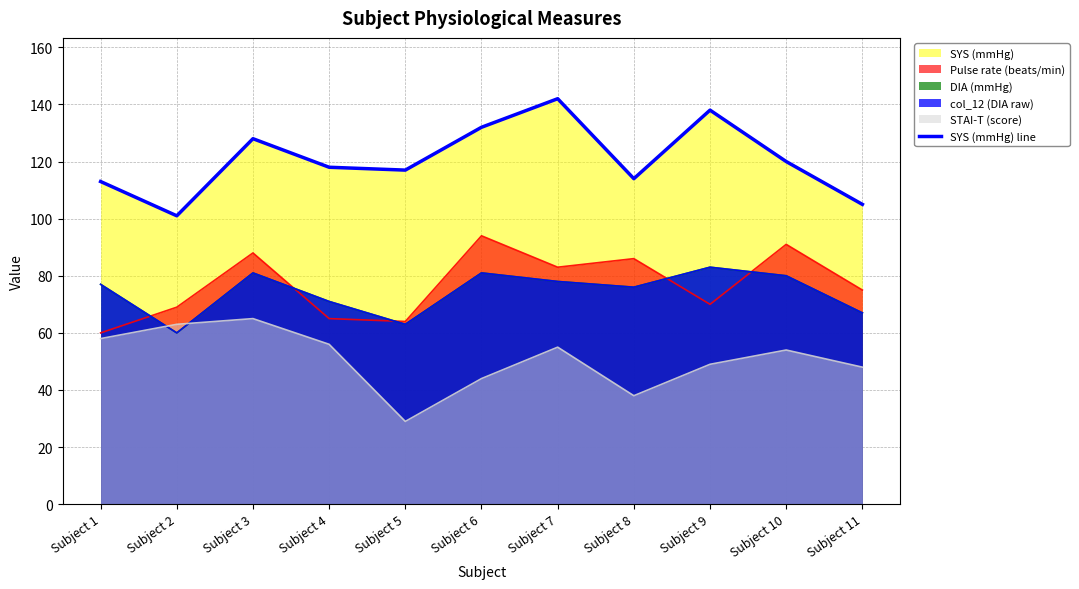

True or false: there are more than 1 points higher than both neighbors.

True